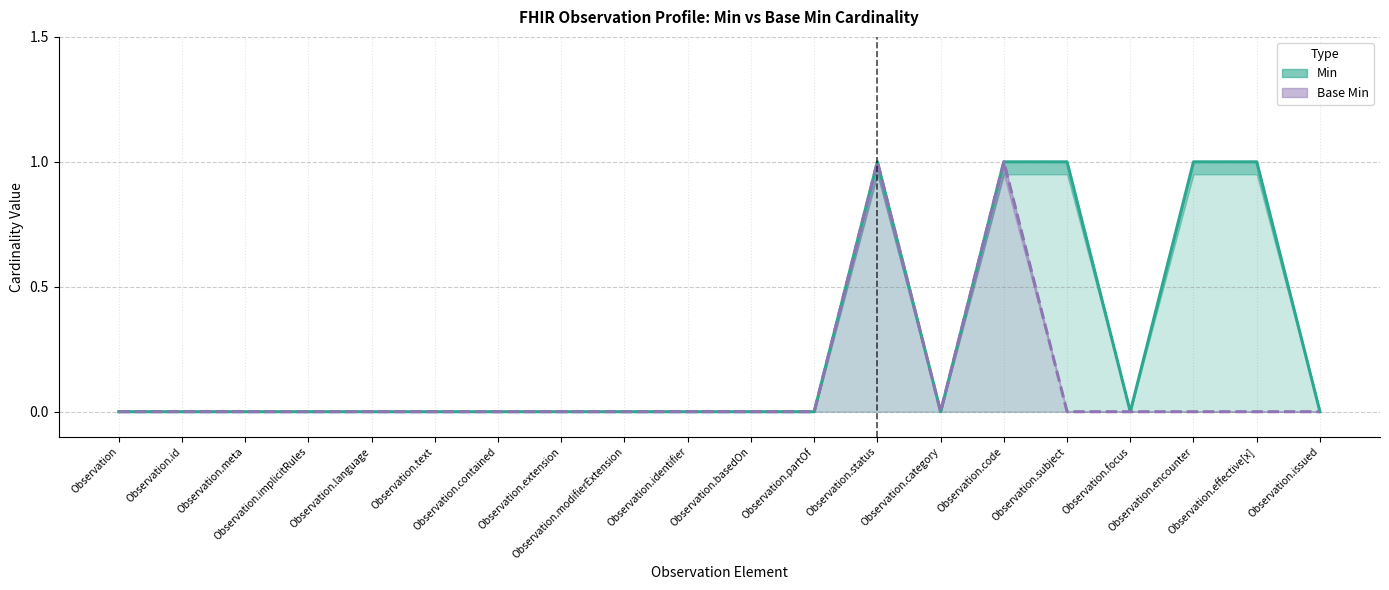

The Min series shows 0 at Observation.issued. True or false?

True